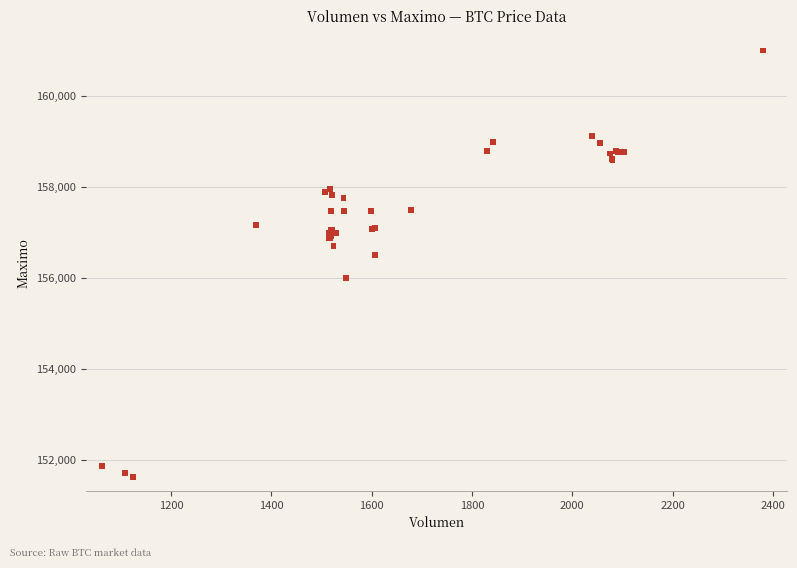

What Y value in the scatter plot is closest to 156316?

156500